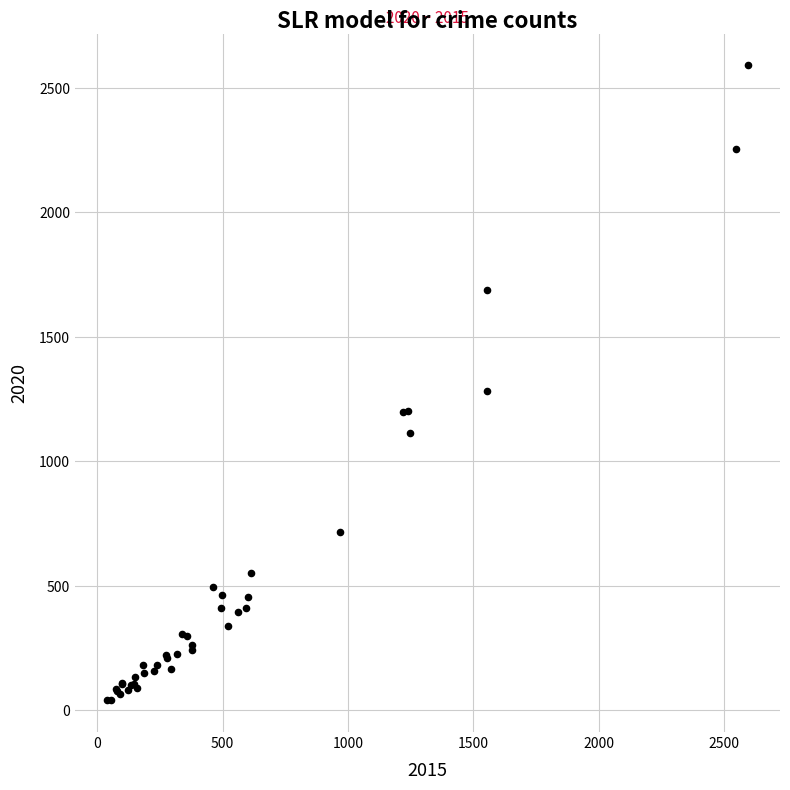

What Y value in the scatter plot is closest to 1315?

1282